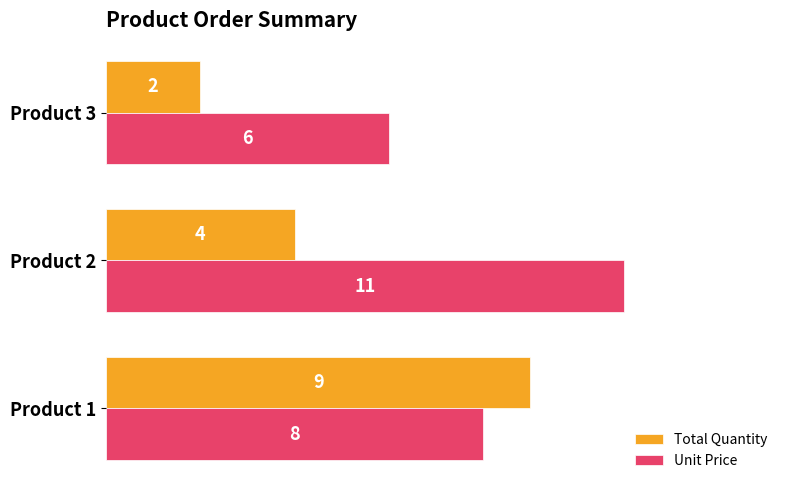

True or false: Unit Price has a value of 8 at Product 1.

True